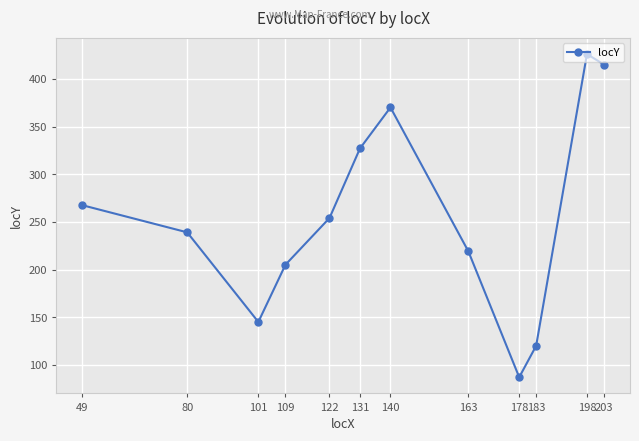

Where is the data nearest to the value 256?

122